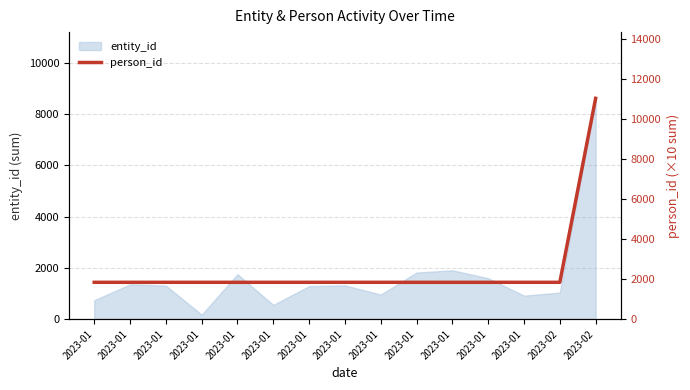

How many lines are shown in the chart?

1